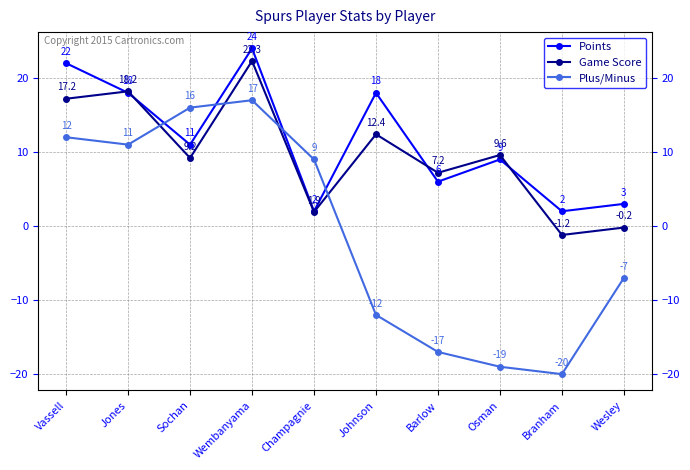

At how many categories does at least one series exceed 10?

5